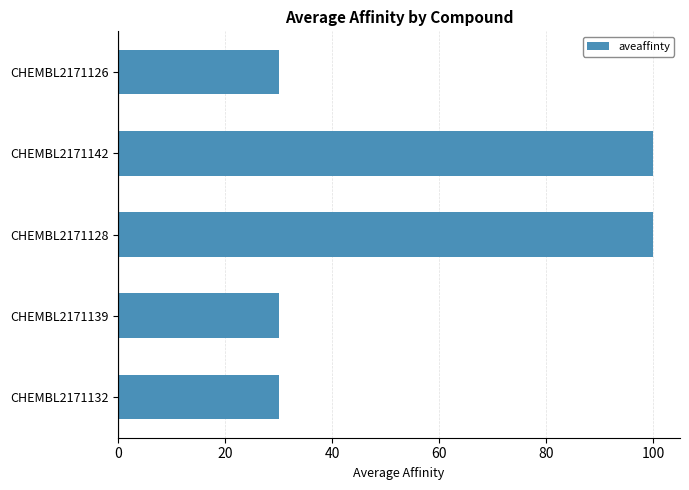

What is the maximum value shown in the chart?

100